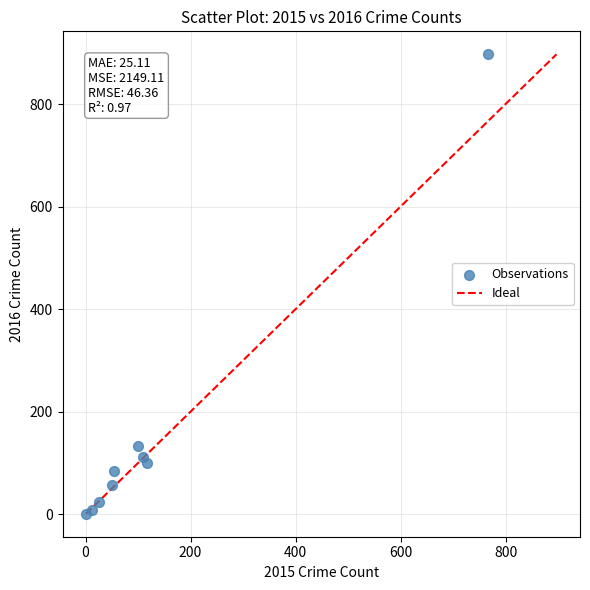

What is the range of Y values (max minus min)?

896